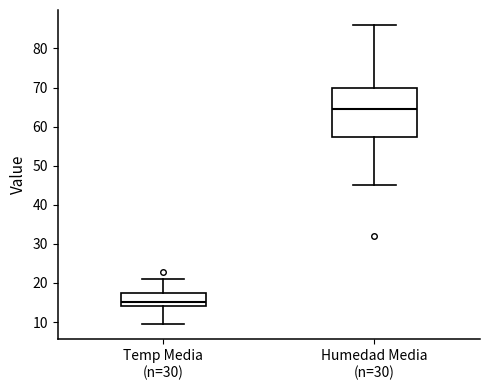

Which box's median line is the highest?

Humedad Media (n=30)